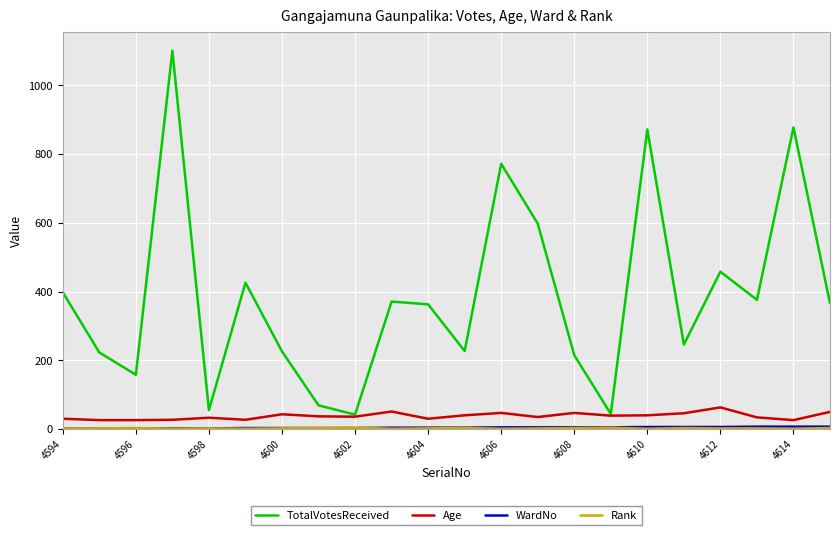

True or false: Age has more than 1 interior local peaks.

True